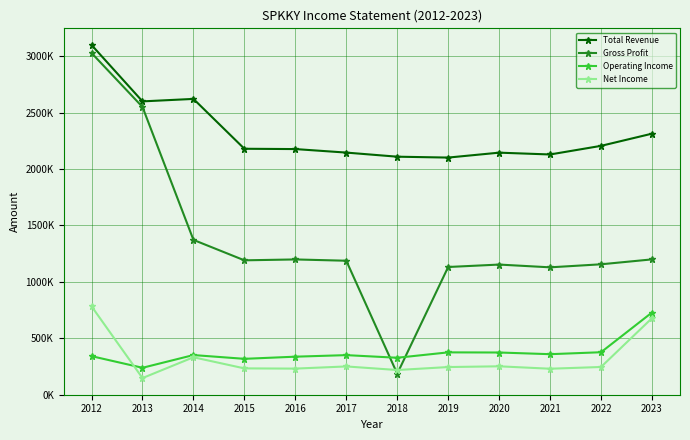

What are all the series names shown in the legend?

Total Revenue, Gross Profit, Operating Income, Net Income